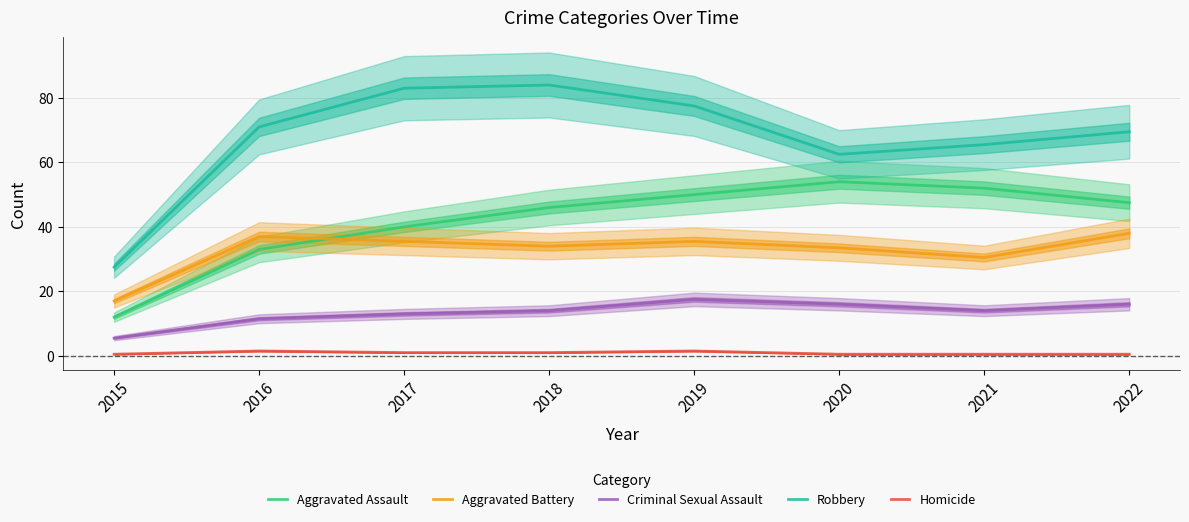

Is this an area chart (filled region under the line)?

No